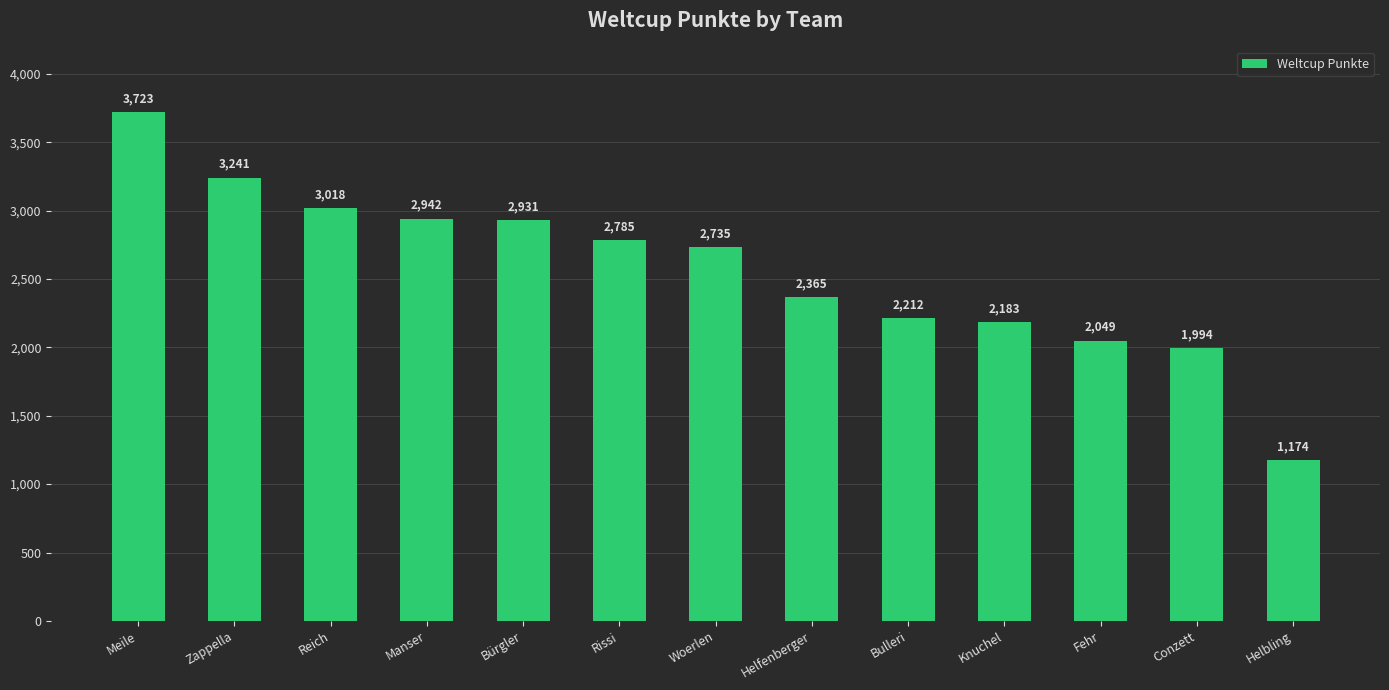

What is the change in value from Zappella to Knuchel?

-1058